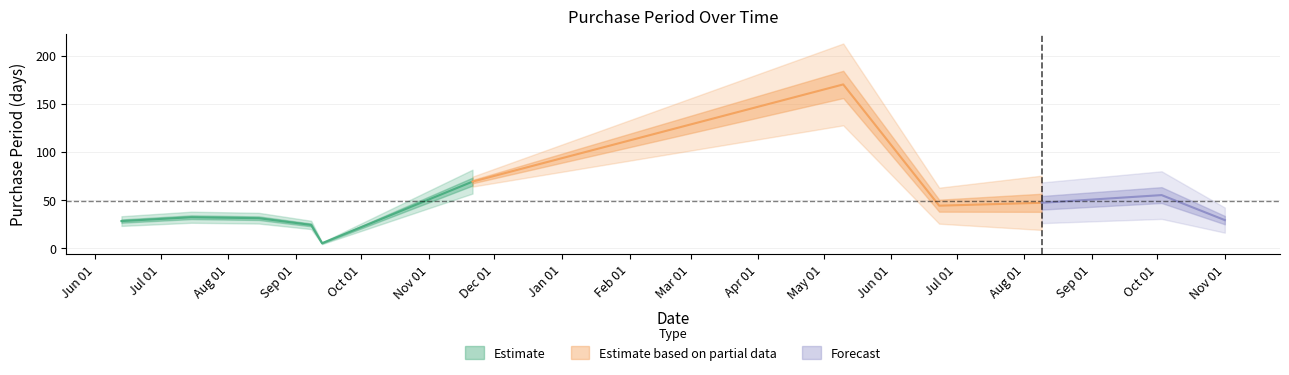

Reading left to right, extract all data points from this chart.

28	32	31	24	5	69	170	44	47	55	29